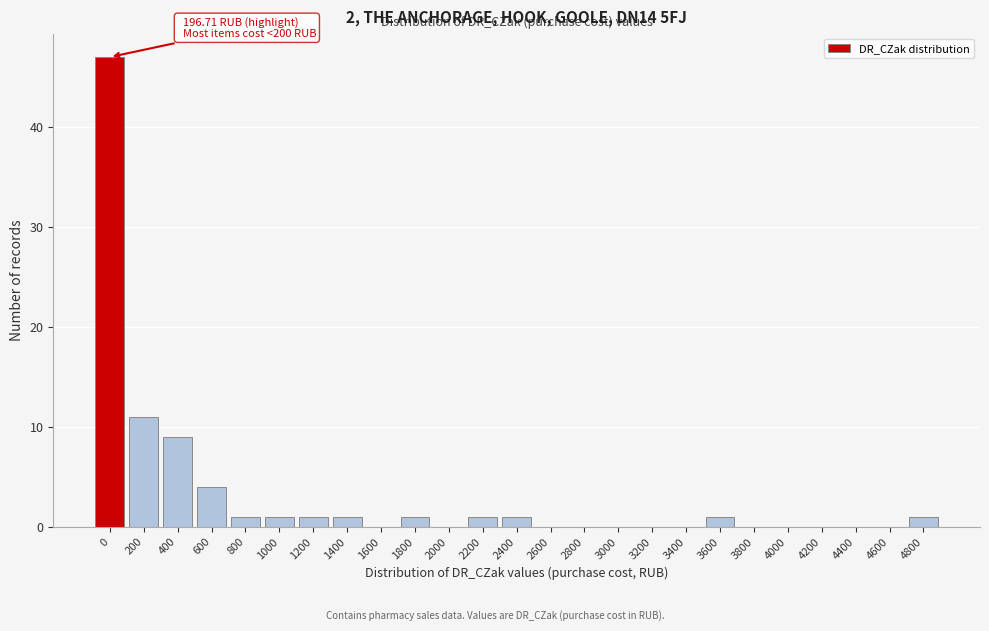

Reading left to right, what are all the values shown in this chart?

0=47	200=11	400=9	600=4	800=1	1000=1	1200=1	1400=1	1600=0	1800=1	2000=0	2200=1	2400=1	2600=0	2800=0	3000=0	3200=0	3400=0	3600=1	3800=0	4000=0	4200=0	4400=0	4600=0	4800=1